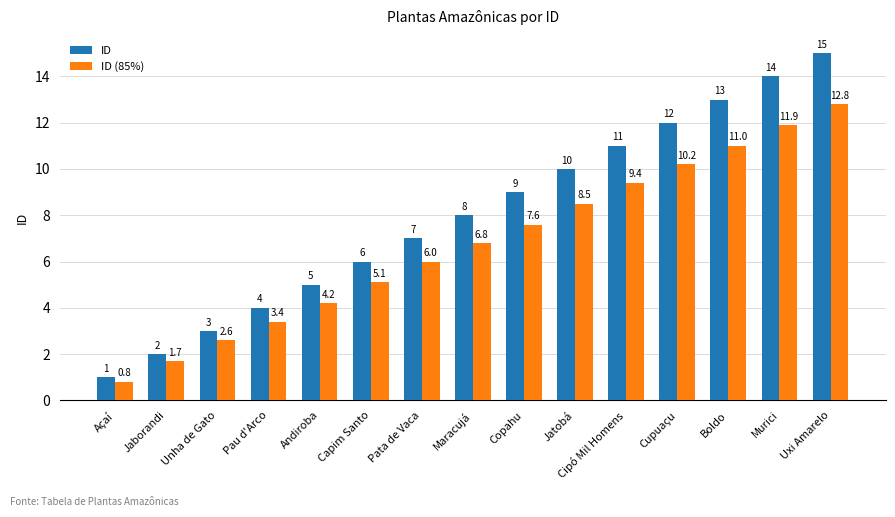

The value of ID (85%) at Jatobá is 12.0. True or false?

False